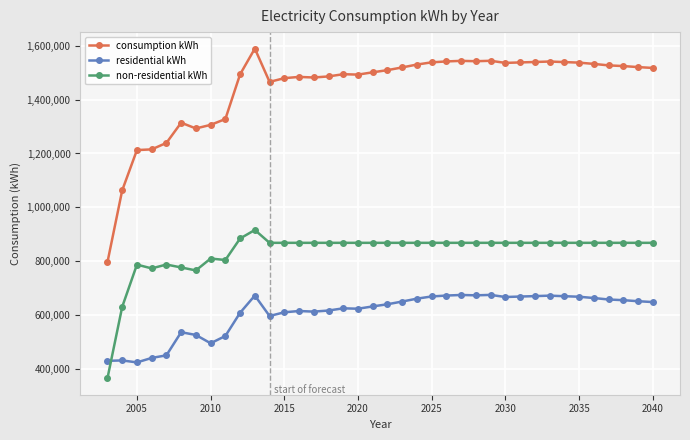

List the series in order of their overall mean, highest first.

consumption kWh, non-residential kWh, residential kWh